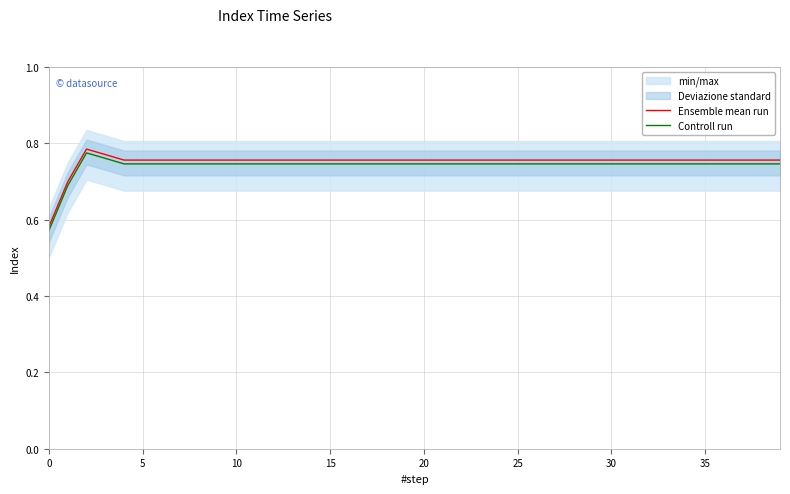

At how many categories does at least one series exceed 0?

40